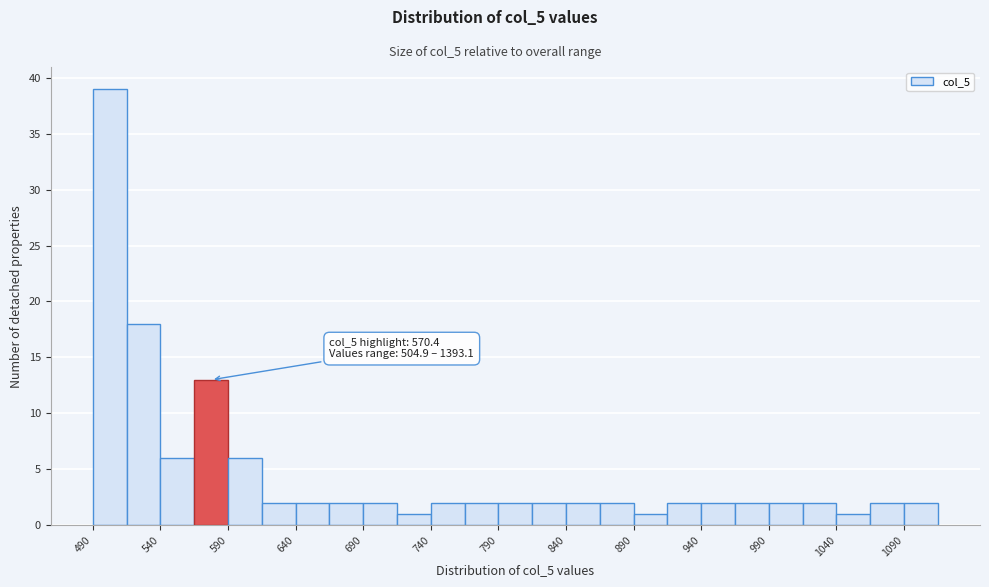

Which range on the x-axis has the tallest bar?

490 to 515